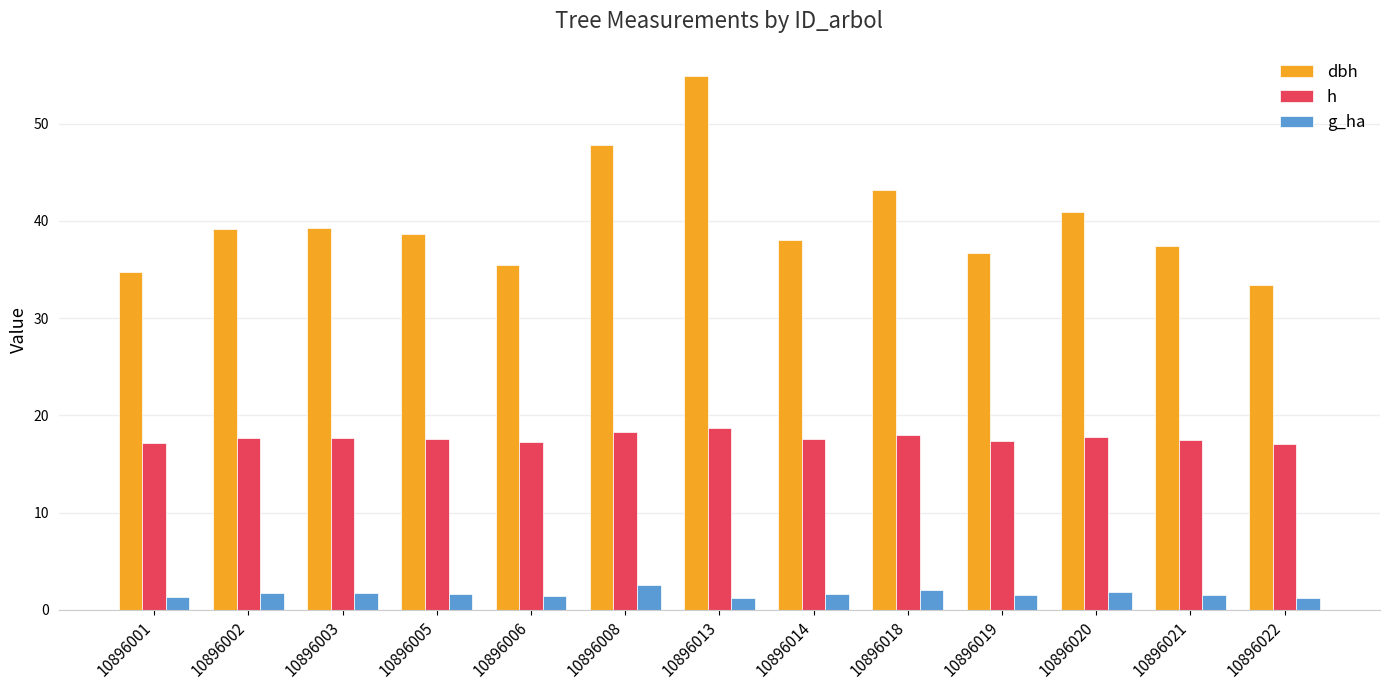

How many bars are there in each group?

3